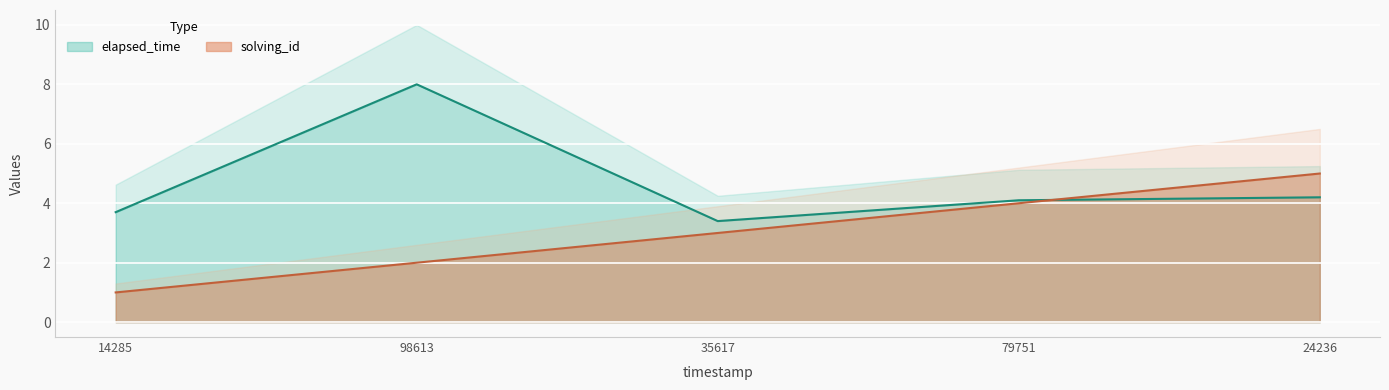

At which label does elapsed_time reach its peak?

98613